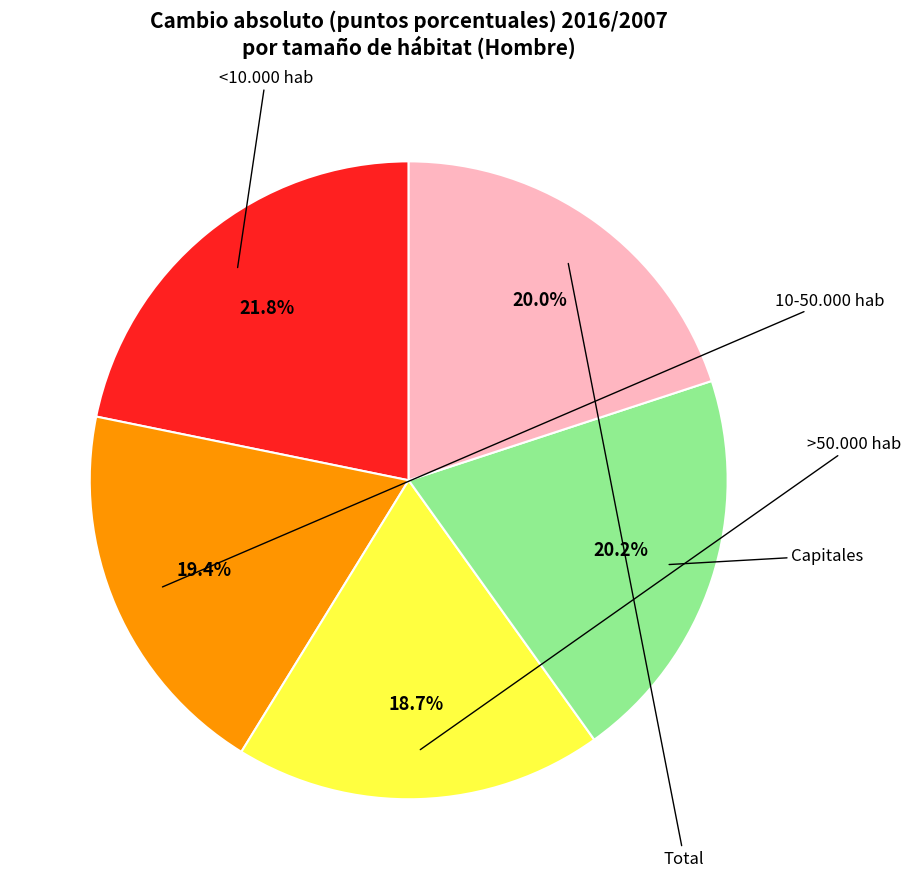

Count the number of slices in the pie.

5